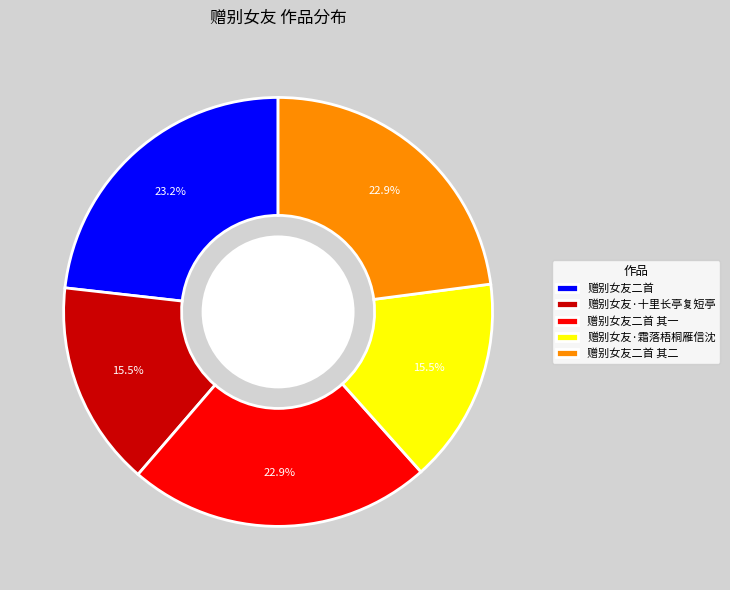

How many slices are in this pie chart?

5